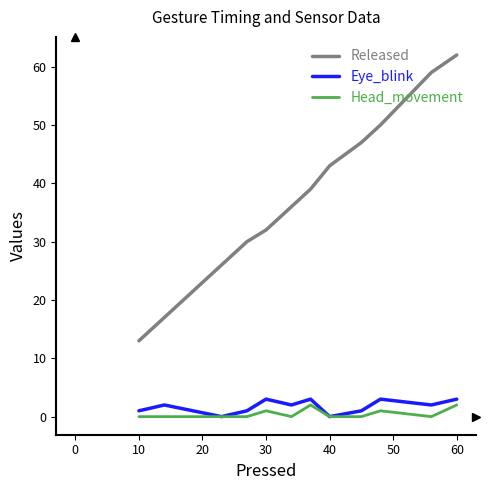

Which series has the largest total across all categories?

Released